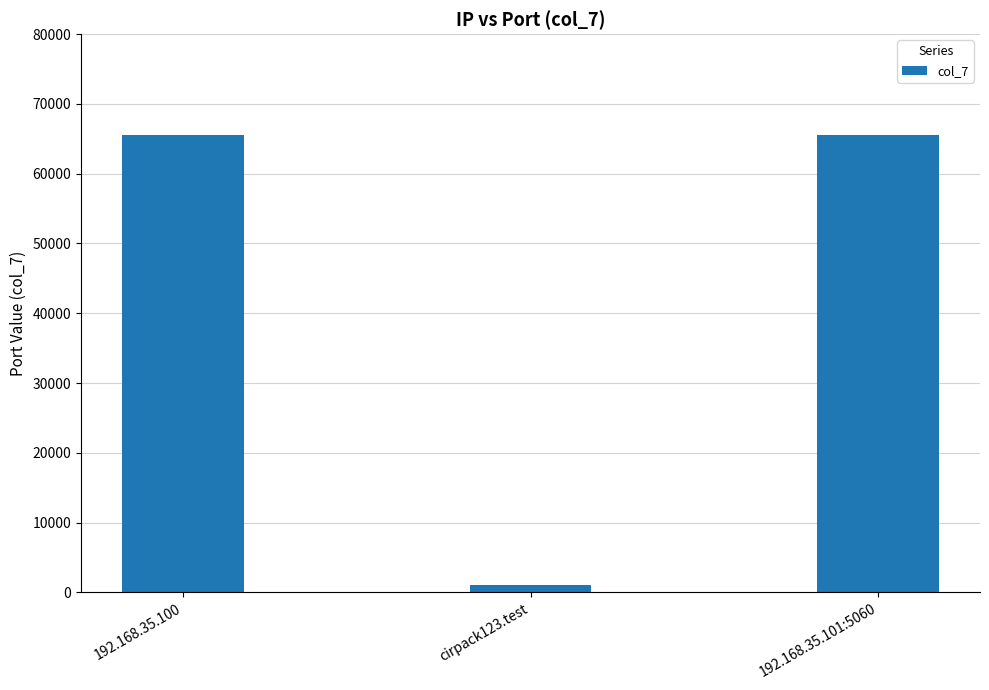

Which has a higher value, 192.168.35.101:5060 or cirpack123.test?

192.168.35.101:5060